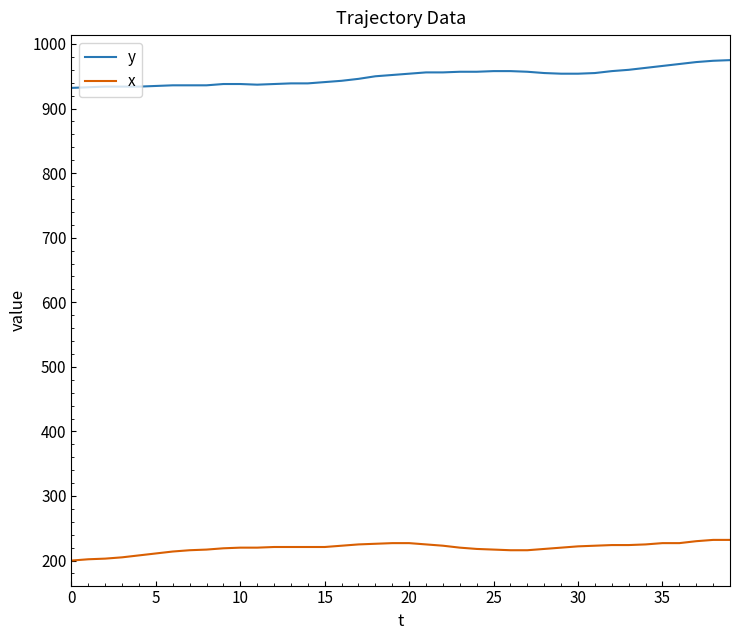

Rank the series by their maximum value, from lowest to highest.

x, y